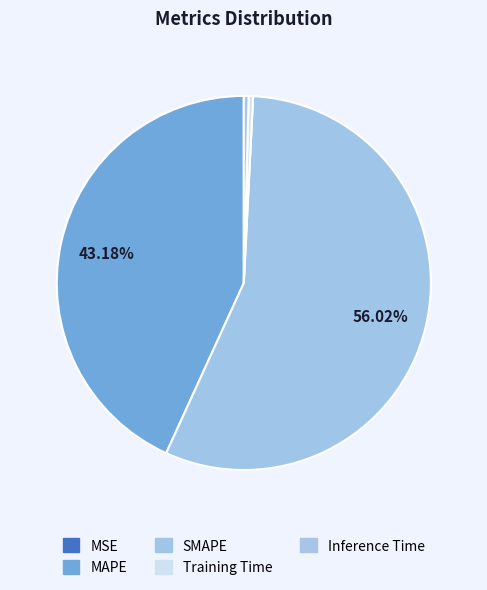

What percentage is NOT represented by MSE?

100.0%